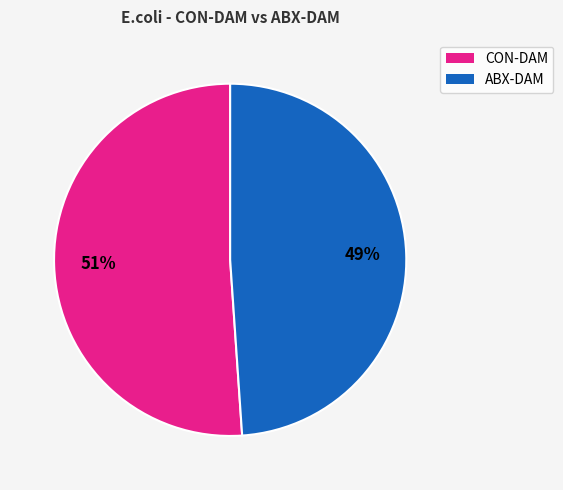

To the nearest percent, what is the average slice percentage?

50%